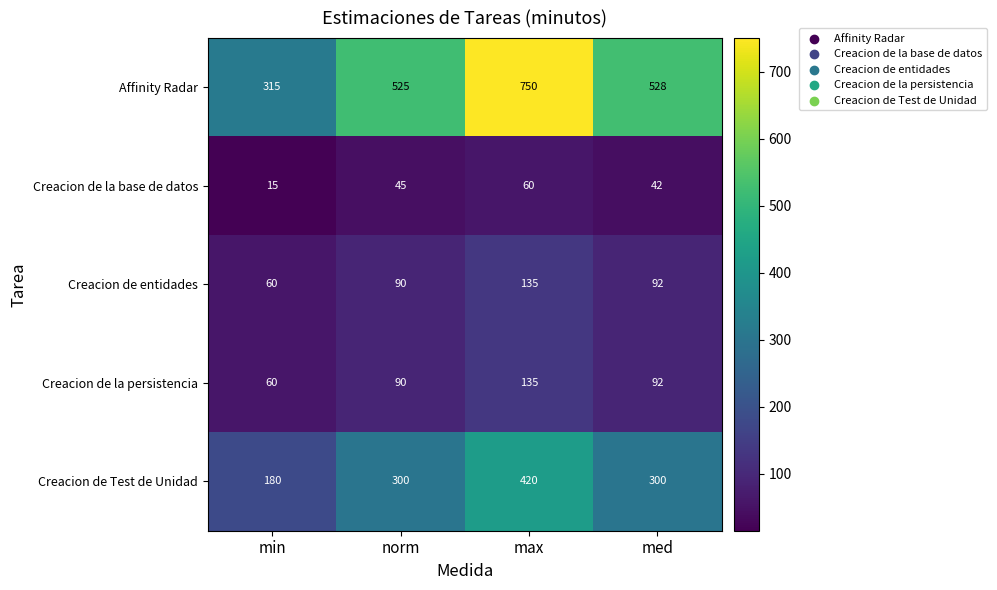

Which label corresponds to the largest value in the chart?

max